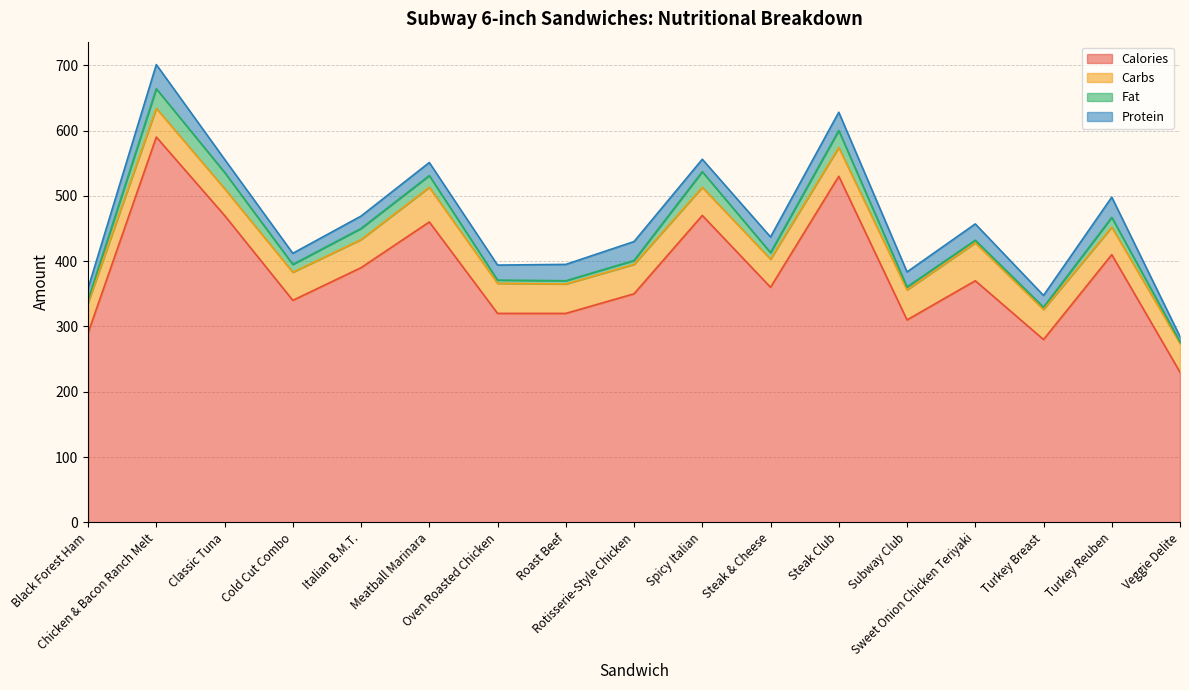

How many values in the Carbs series exceed 44?

8